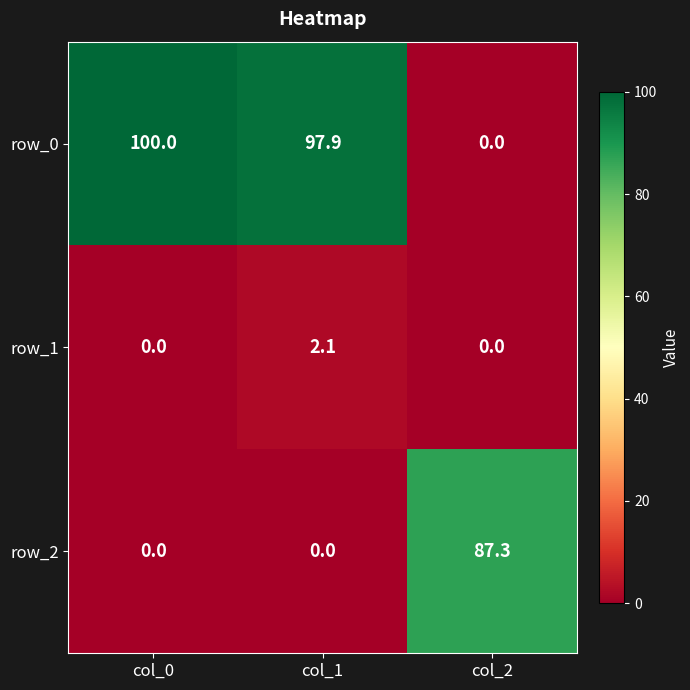

Is the value of row_1 at col_1 greater than the value of row_2 at col_0?

Yes